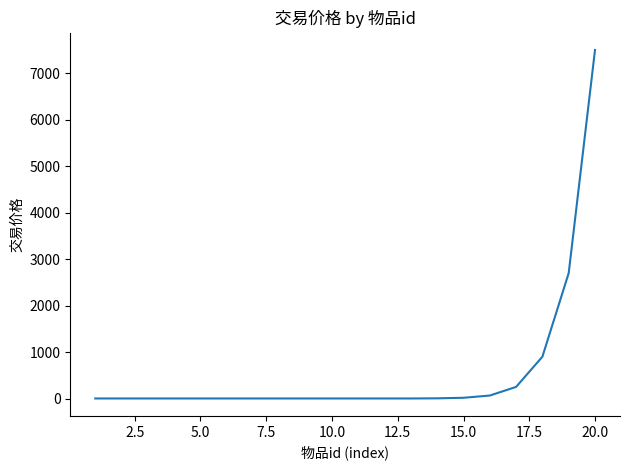

What is the greatest value displayed?

7500